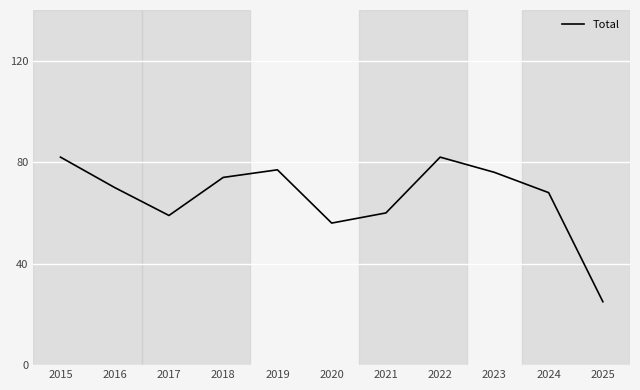

Reading right to left, extract all data points from this chart.

2025=25	2024=68	2023=76	2022=82	2021=60	2020=56	2019=77	2018=74	2017=59	2016=70	2015=82